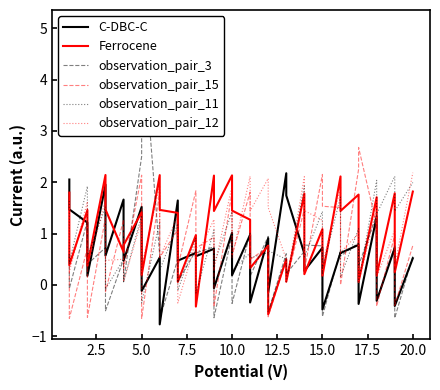

What is the difference between the second highest and second lowest values in the observation_pair_12 series?

2.1